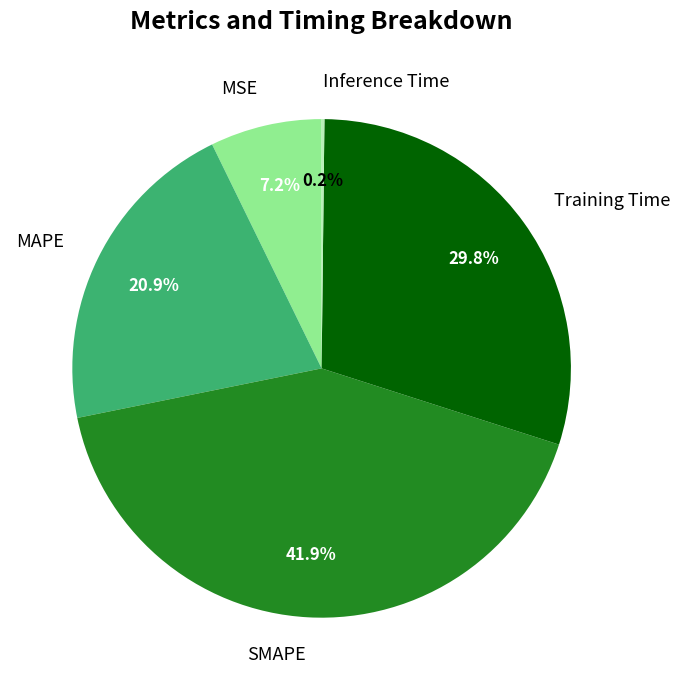

What percentage is NOT represented by Training Time?

70.2%